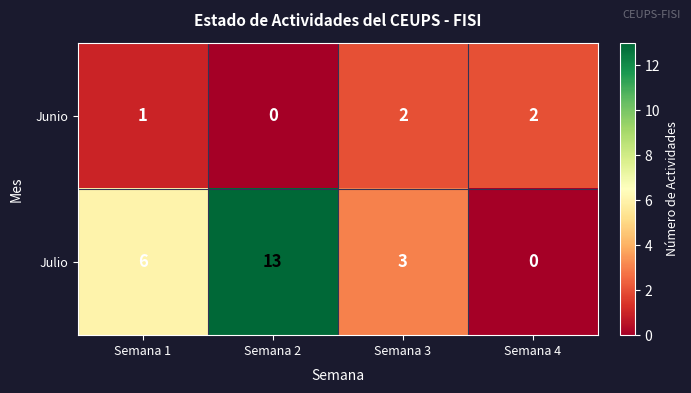

List the series in order of their overall mean, lowest first.

Junio, Julio